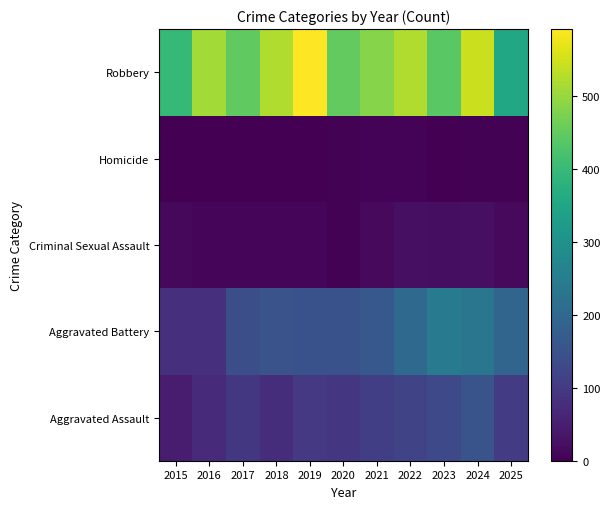

Which category has the highest value across all series?

2019